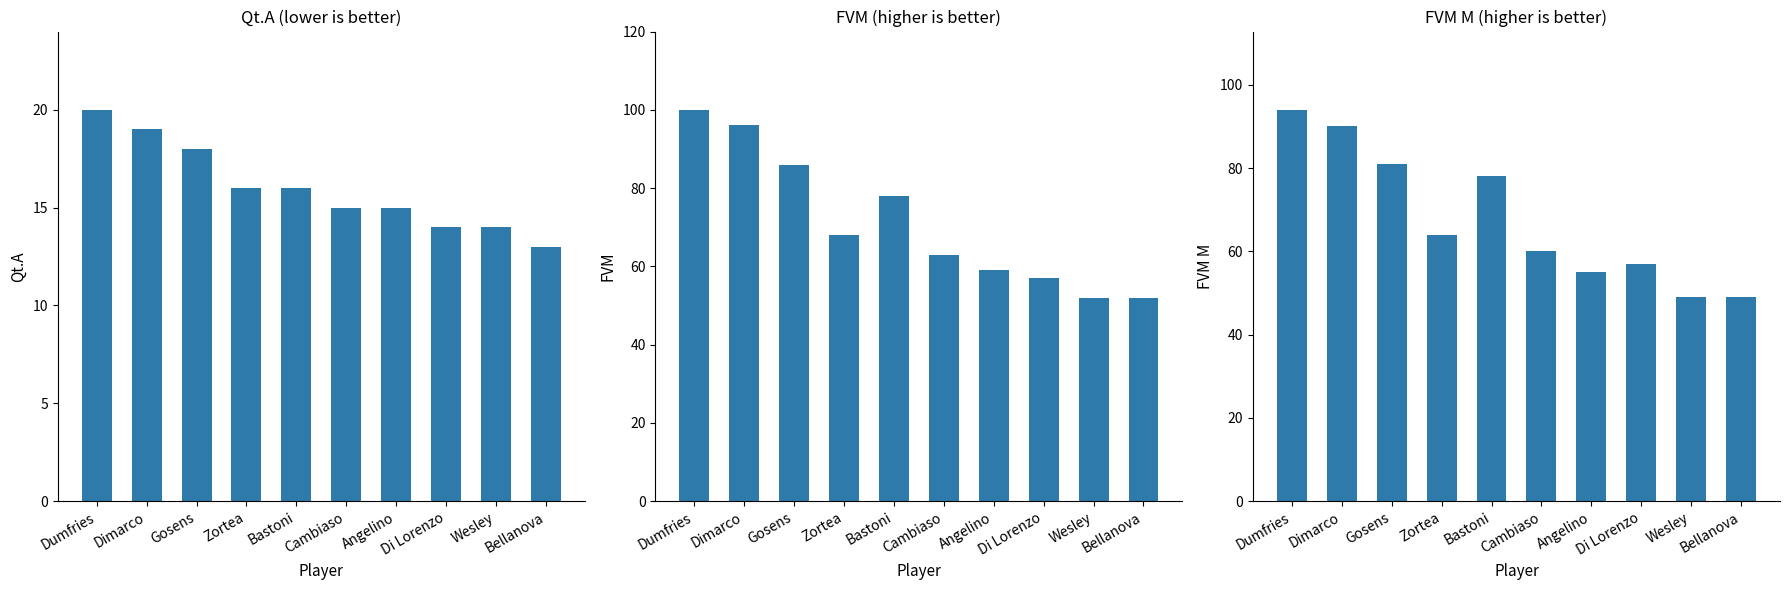

Rank the series at Angelino from lowest to highest value.

Qt.A, FVM M, FVM